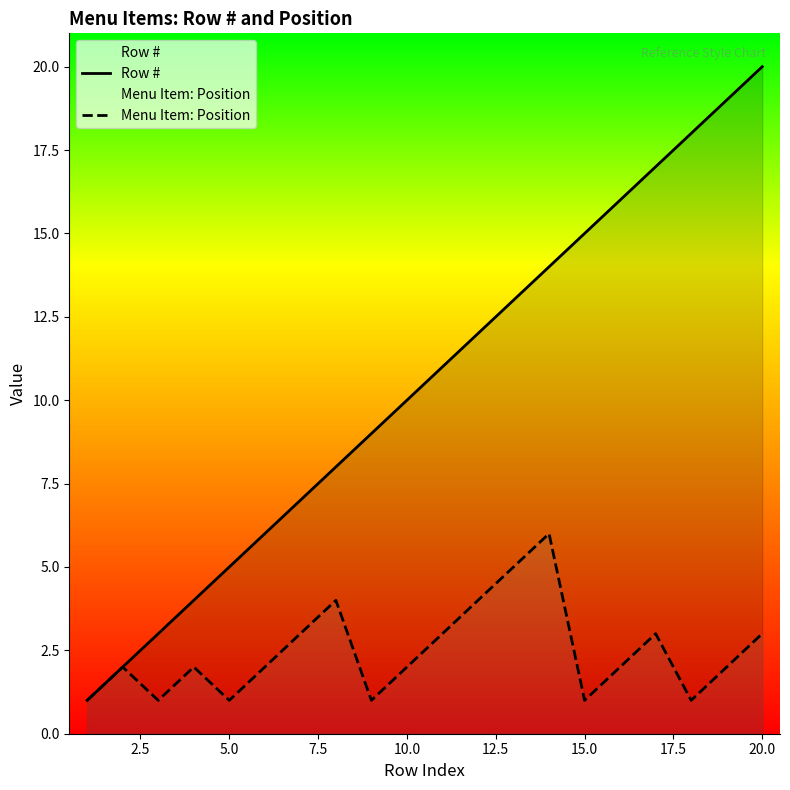

What is the maximum value shown in the chart?

20